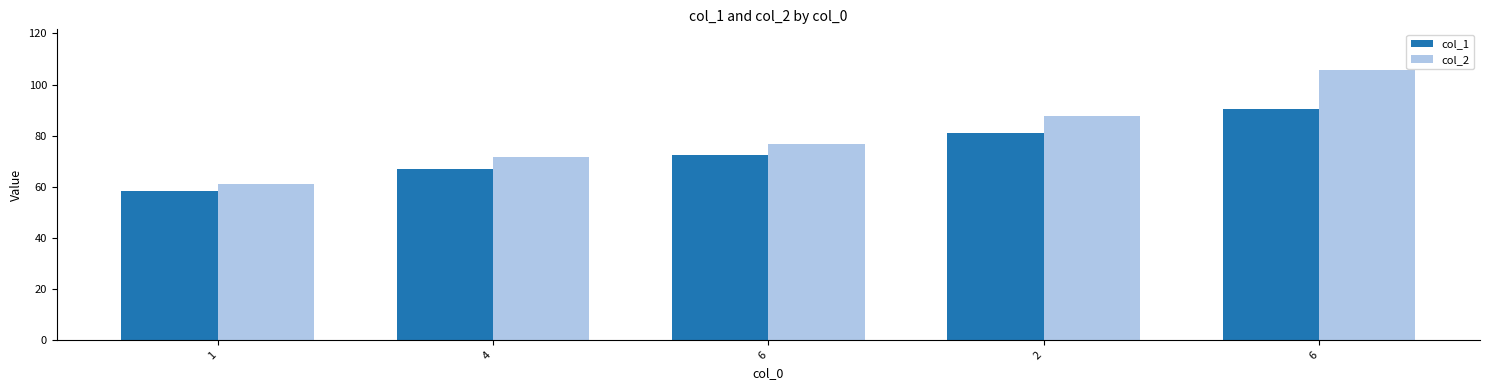

What is the minimum value shown in the chart?

58.2